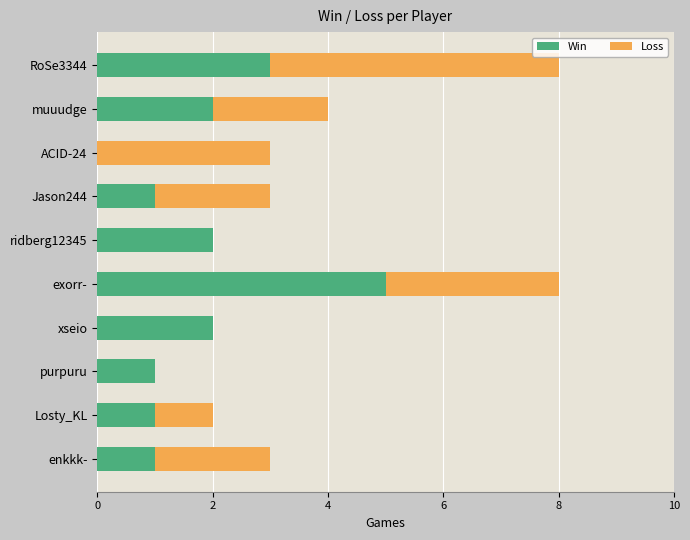

The Win series shows 2 at muuudge. True or false?

True